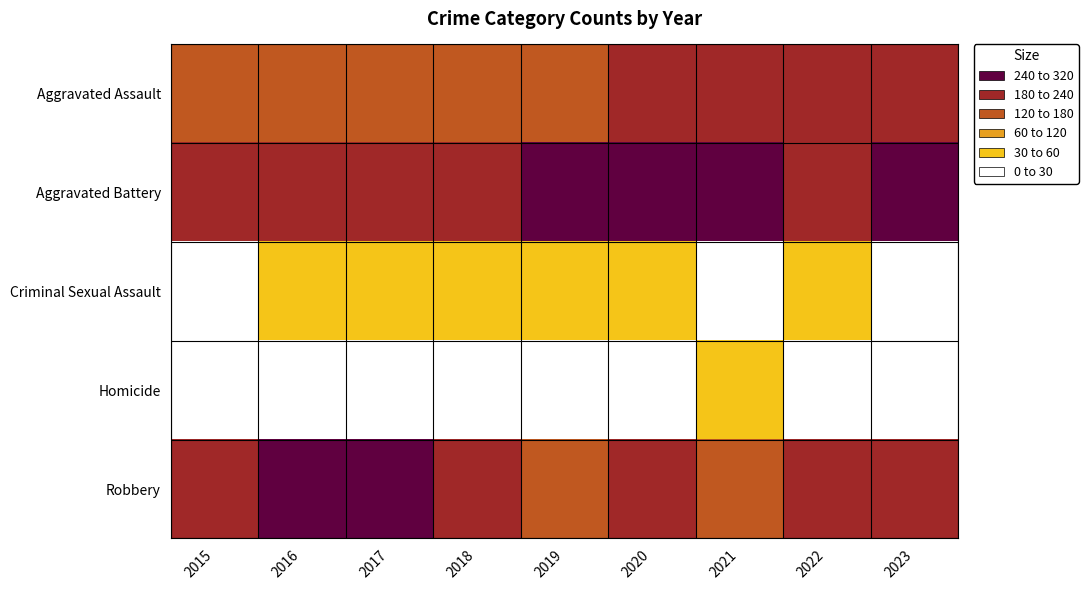

Which category has the highest value across all series?

2016